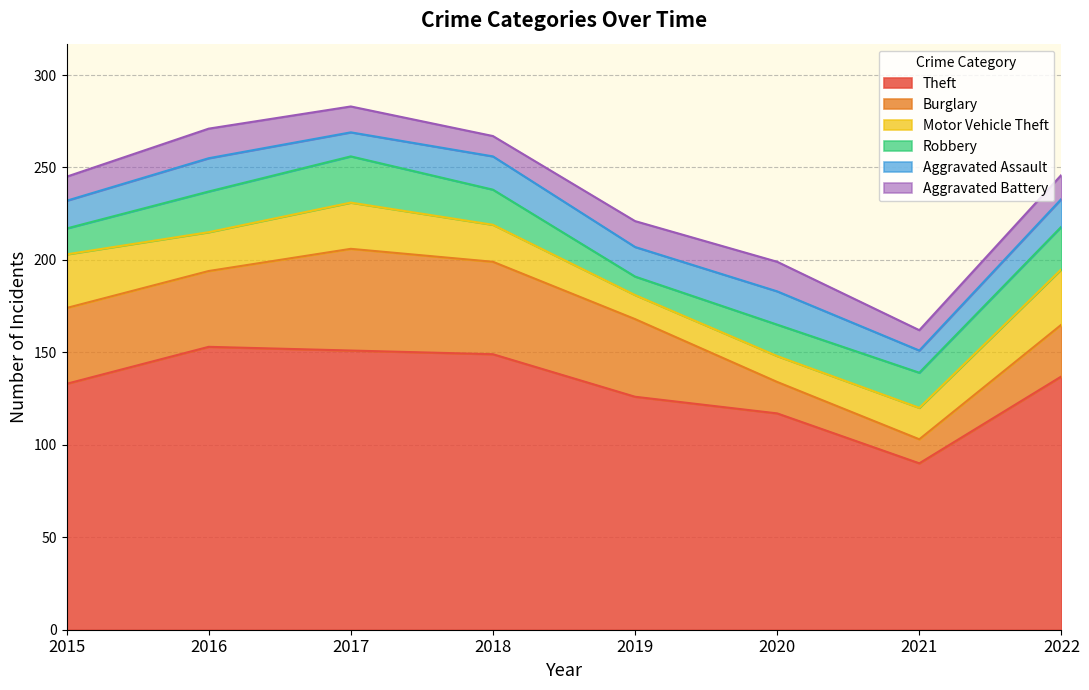

What are all the series names shown in the legend?

Theft, Burglary, Motor Vehicle Theft, Robbery, Aggravated Assault, Aggravated Battery